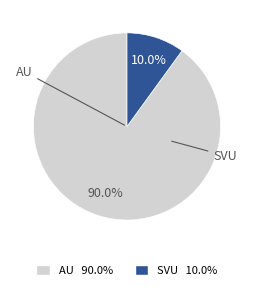

Is there a majority slice in this chart?

Yes